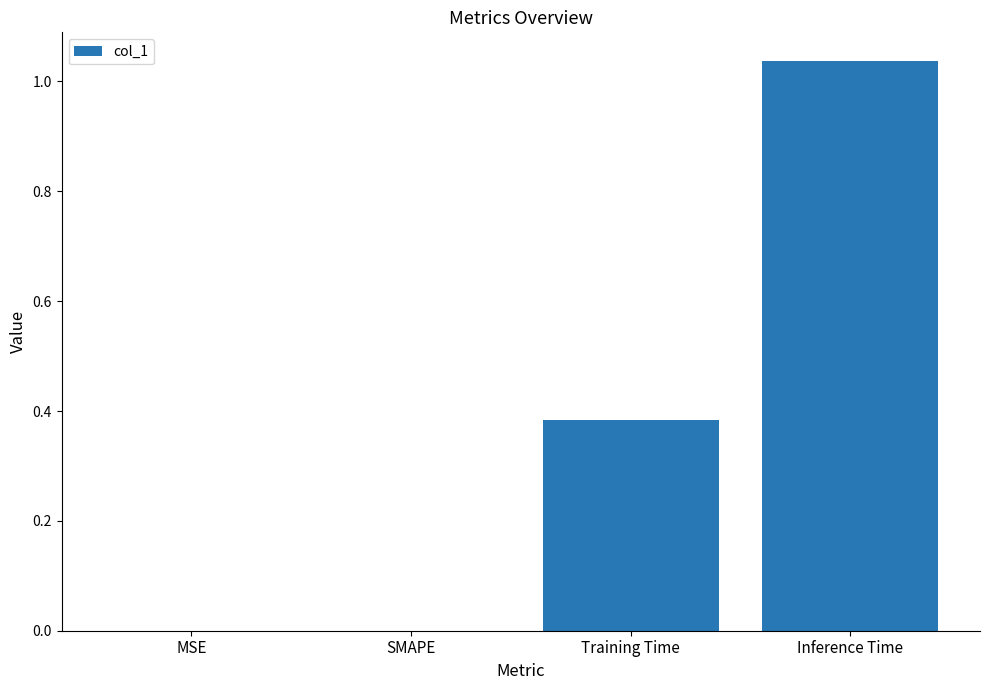

Is it true that the value at MSE is 0.0?

True